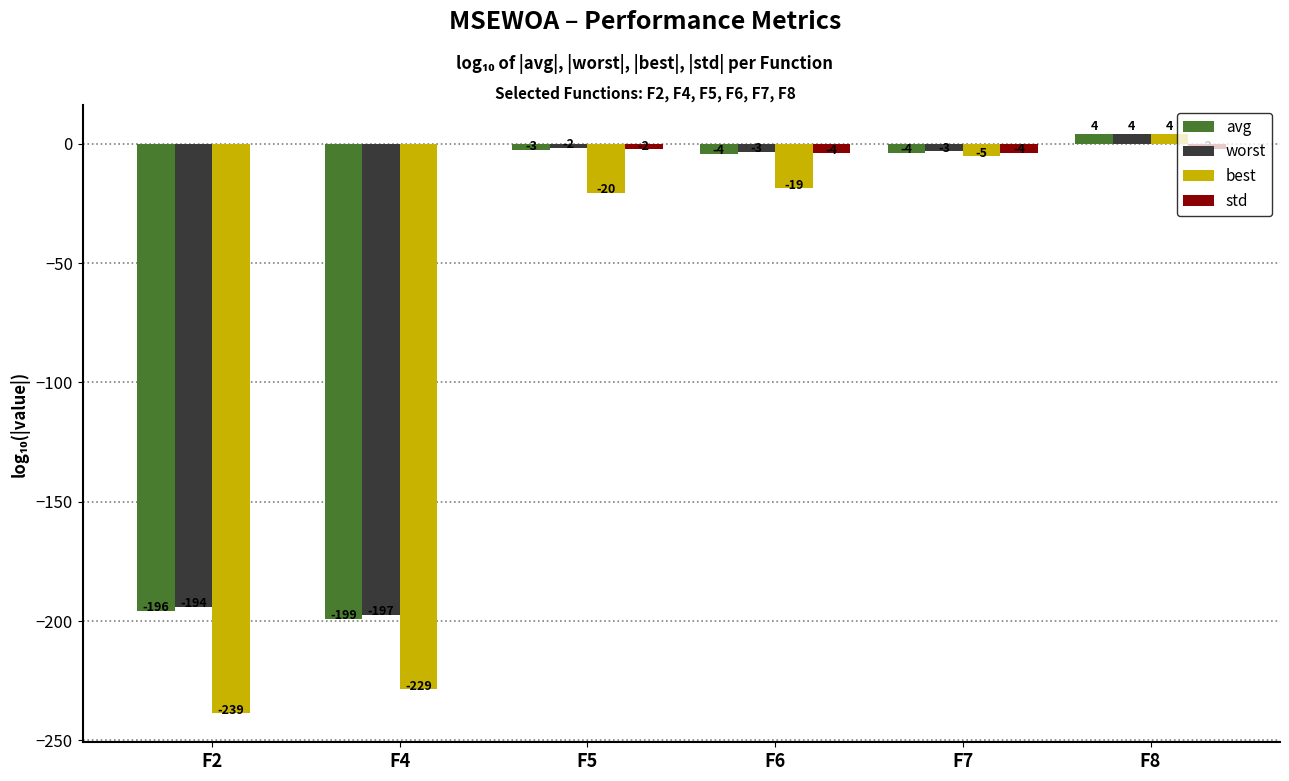

At how many categories does at least one series exceed -82?

4